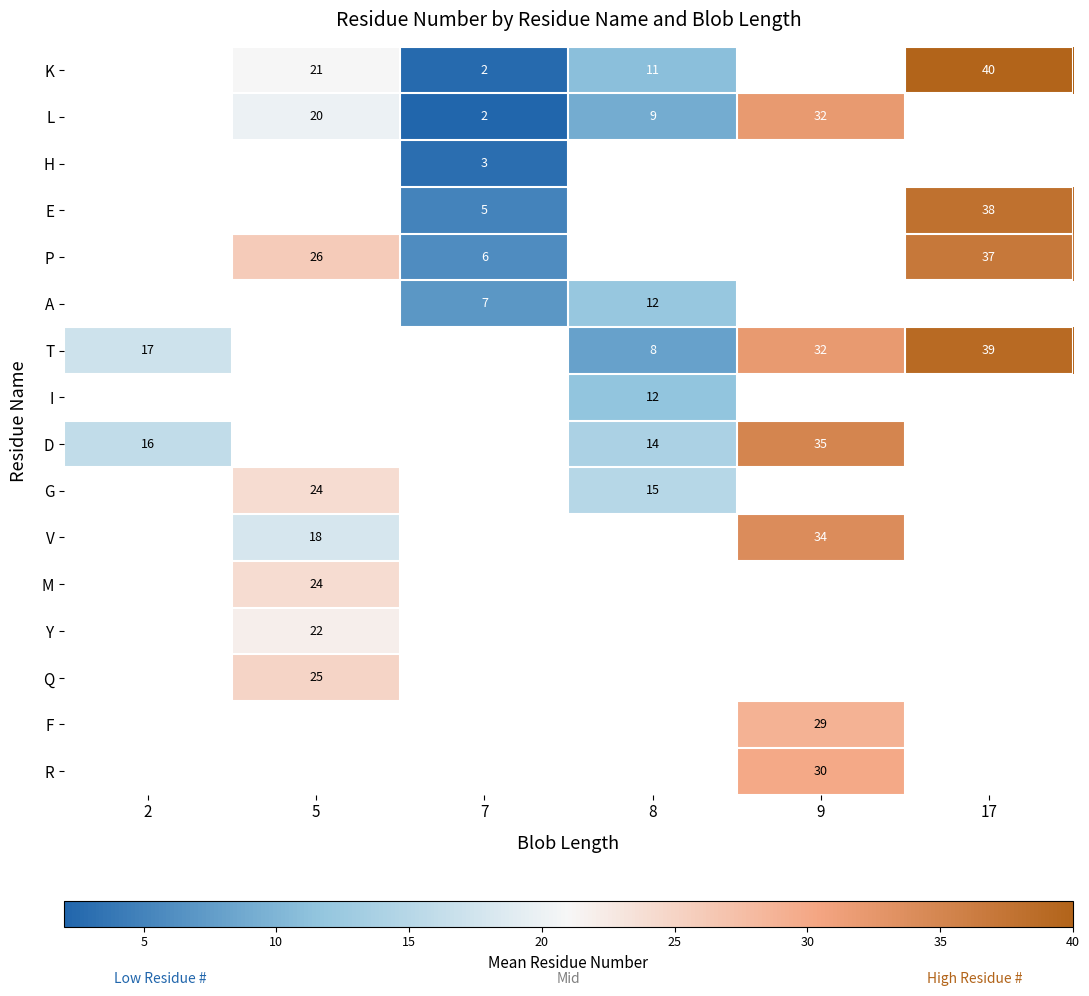

Which category has the highest value across all series?

17